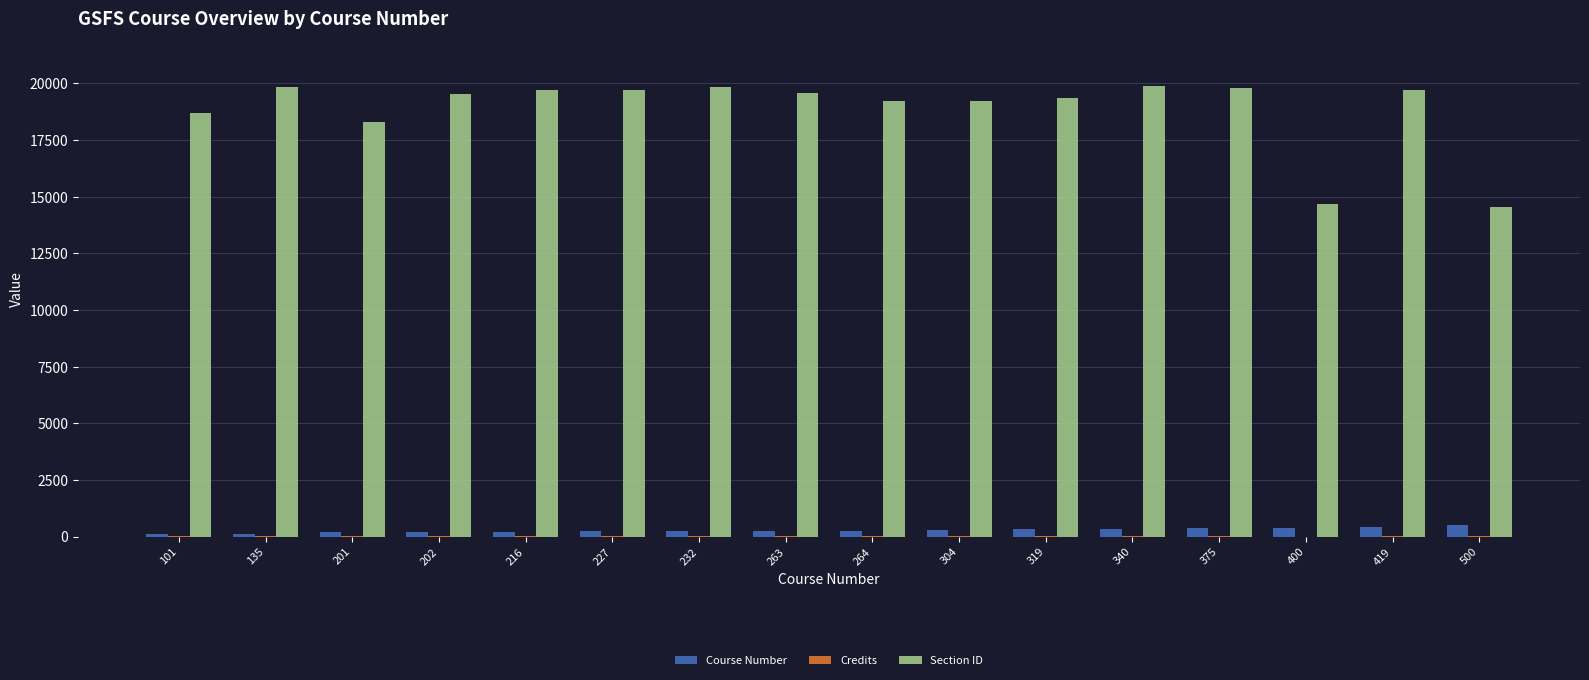

Is it true that Section ID equals 19779 at 375?

True